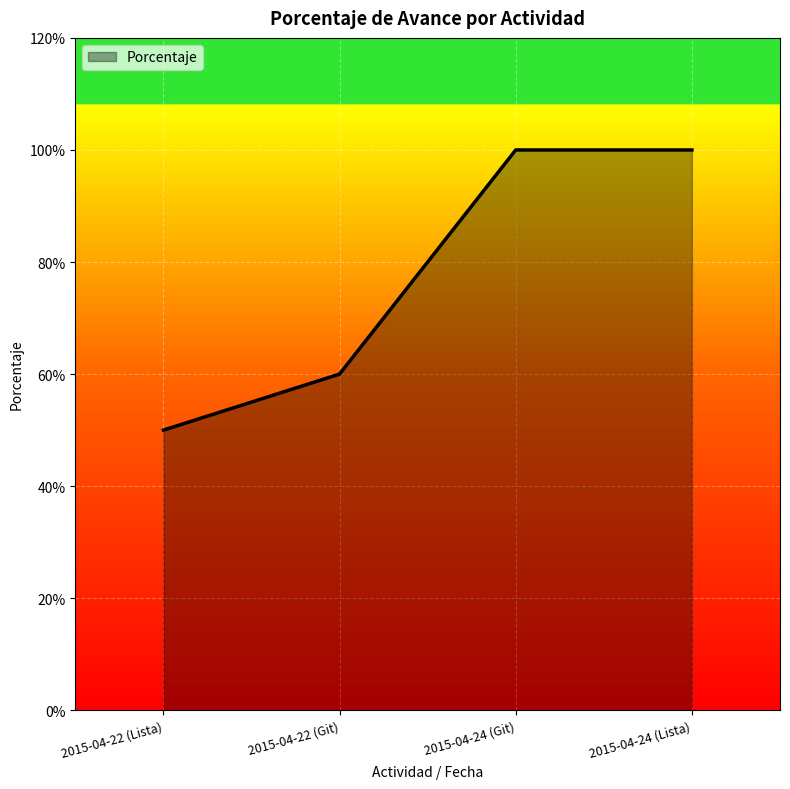

Does the chart display data point markers on the line(s)?

No